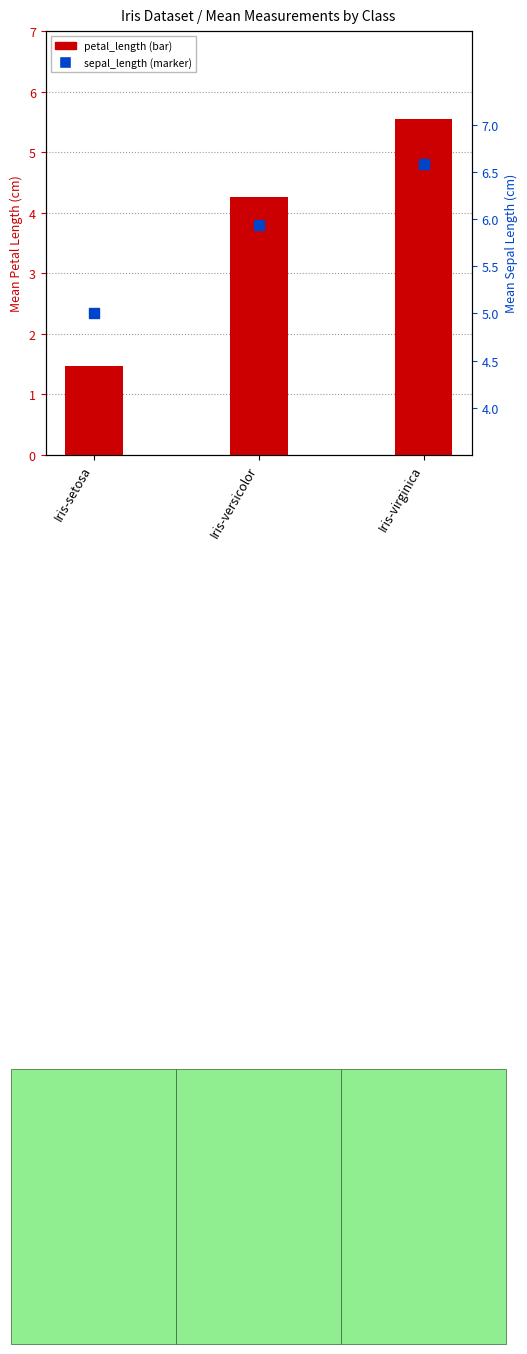

Which series has the widest spread of Y values?

petal_length